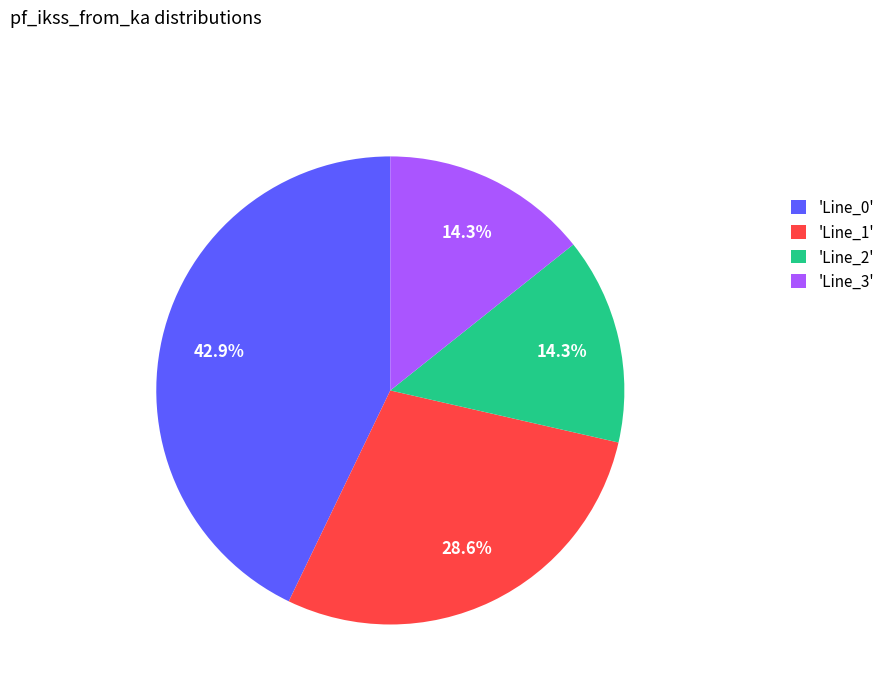

To the nearest percent, what is the difference between the largest and smallest slice percentages?

29%